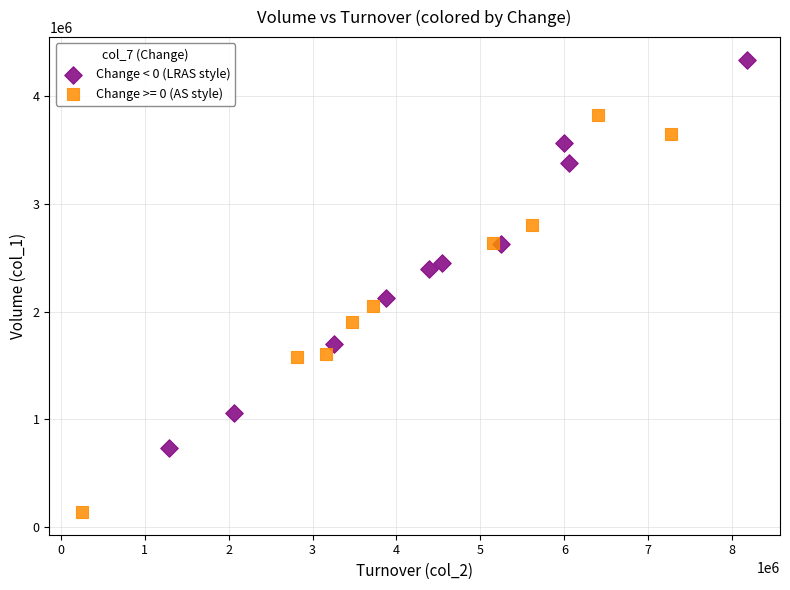

Which series contains the highest Y value?

Change < 0 (LRAS style)